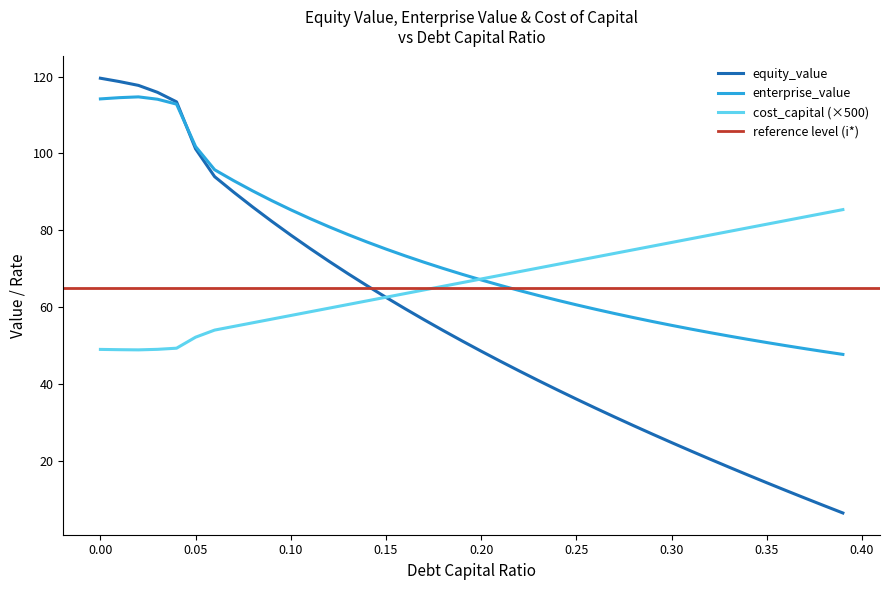

What is the minimum value for cost_capital (×500)?

48.9